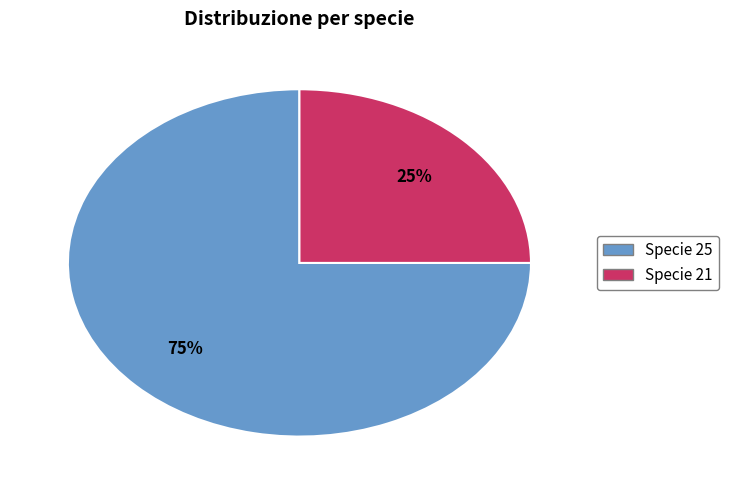

How many segments does this pie chart have?

2